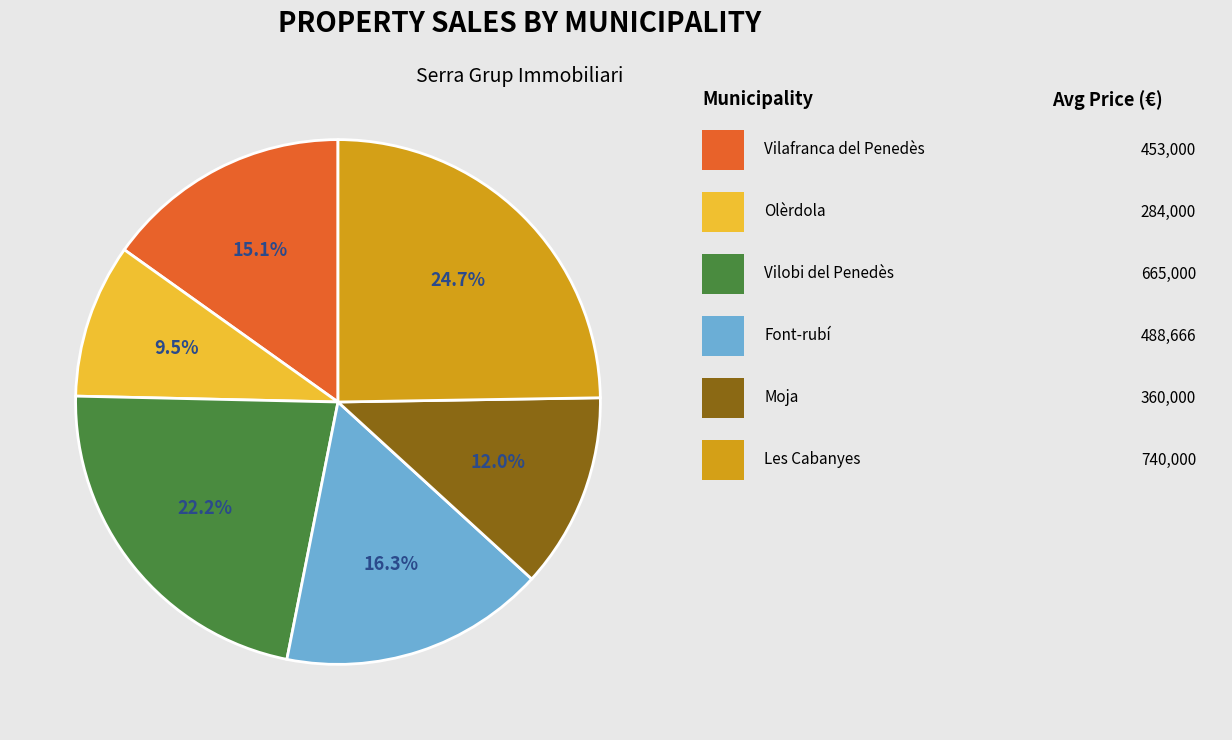

Does any single category account for the majority?

No